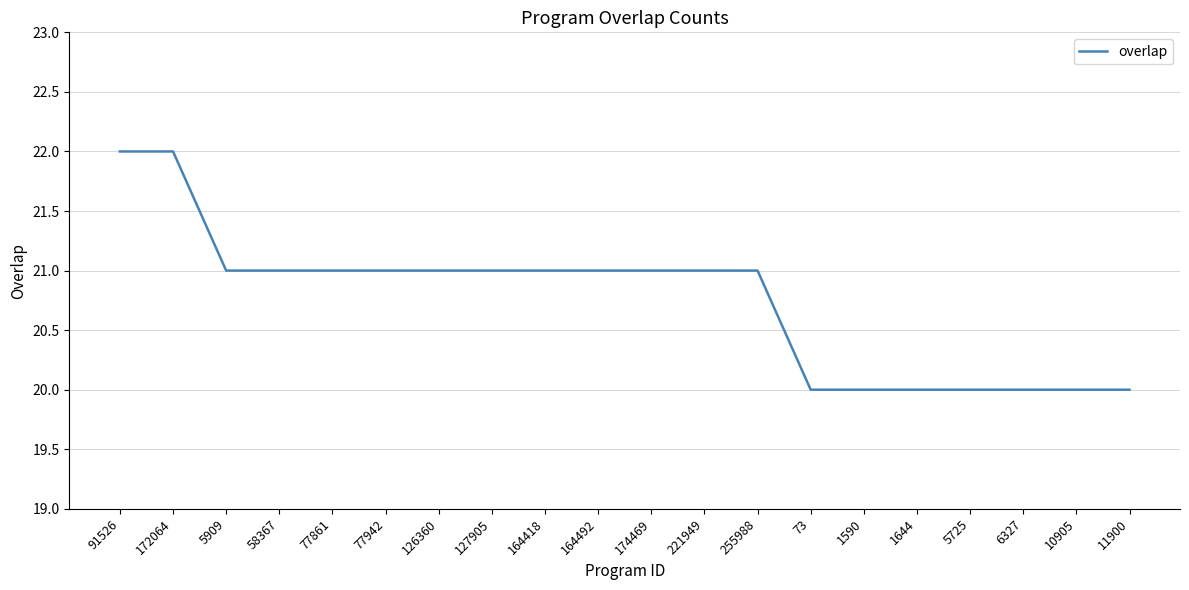

What is the ratio of the value at 164492 to the value at 127905?

1.0